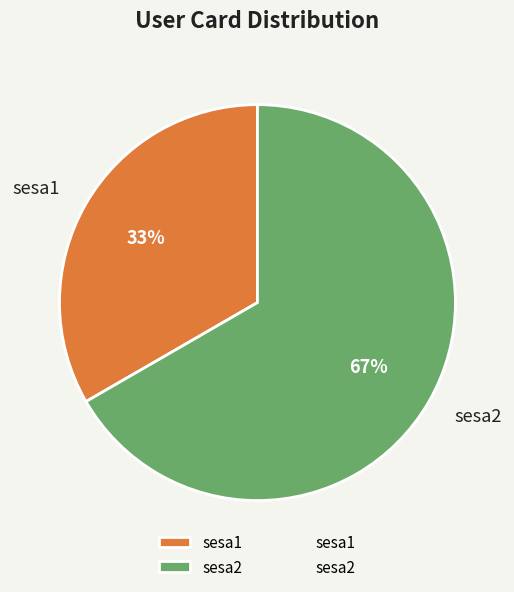

Do sesa1 and sesa2 together represent more than half of the pie?

Yes